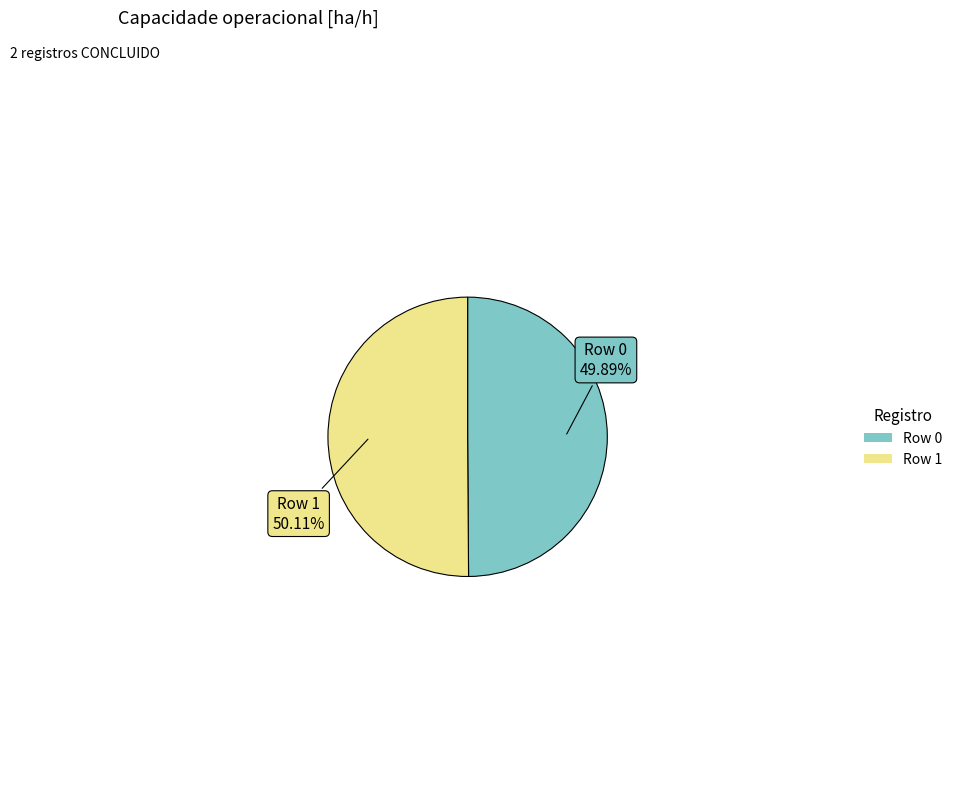

The Row 1 slice represents 42% of the pie. True or false?

False